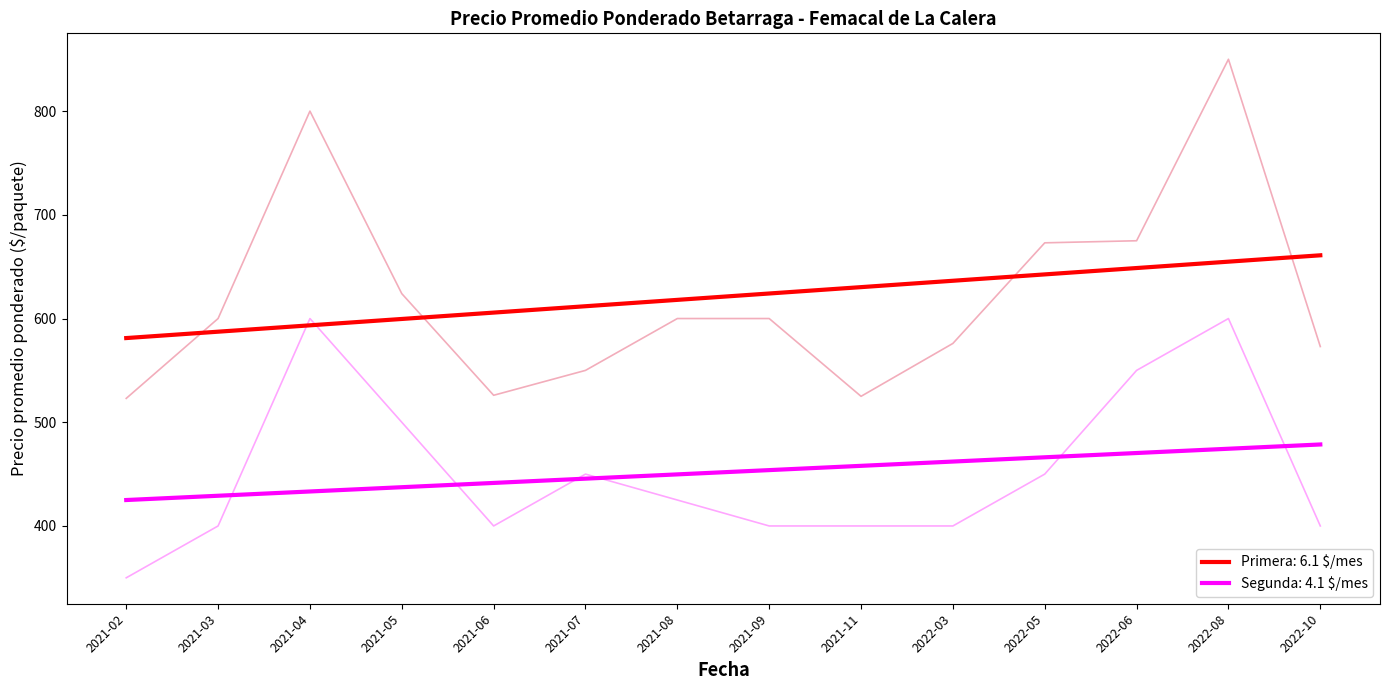

What is the value of the Precio promedio ponderado (Segunda) point at the 12th from the left?

550